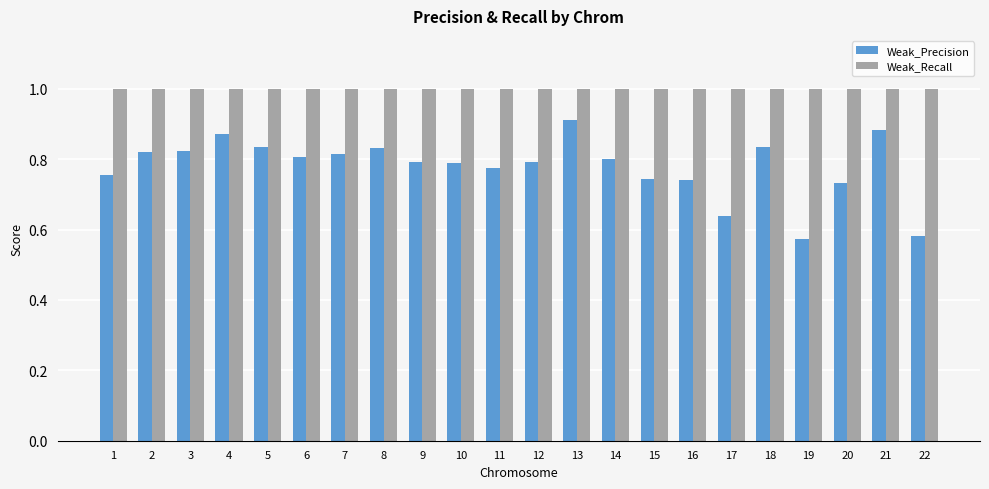

Rank the series by their average value, from lowest to highest.

Weak_Precision, Weak_Recall